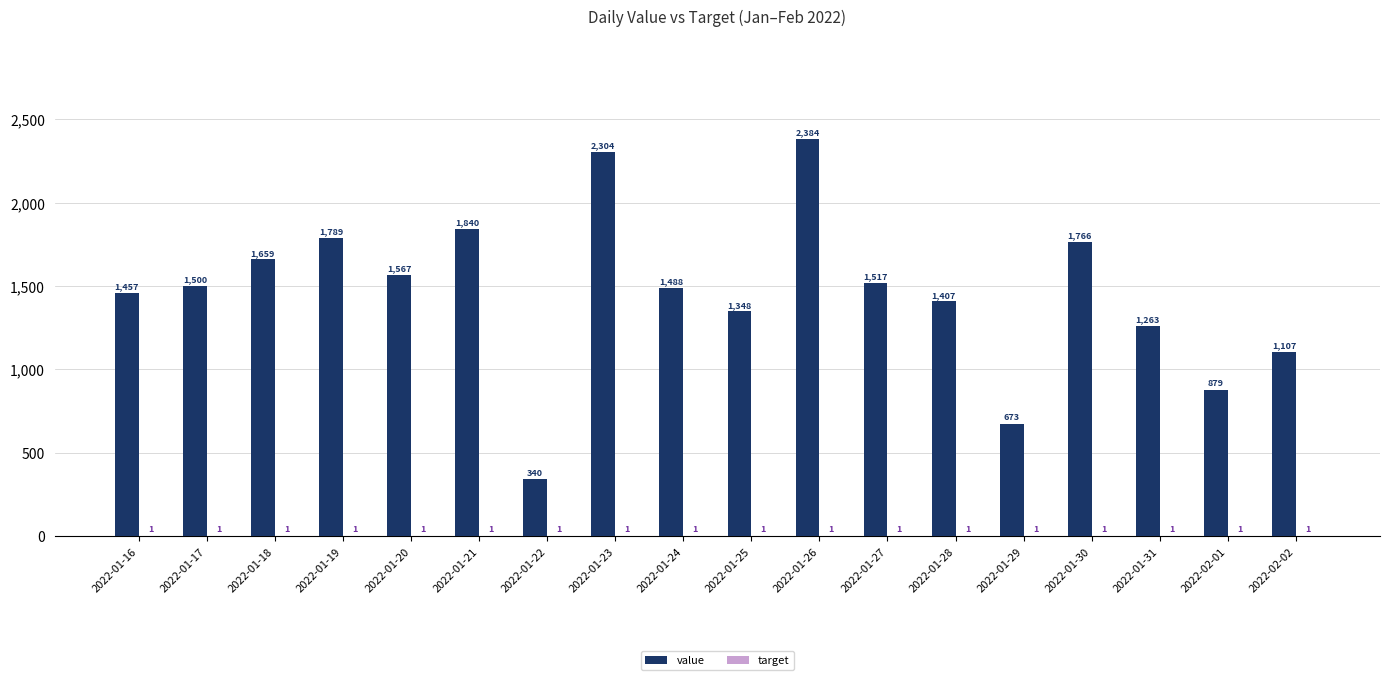

Between 2022-01-31 and 2022-02-02, which series saw the biggest shift?

value